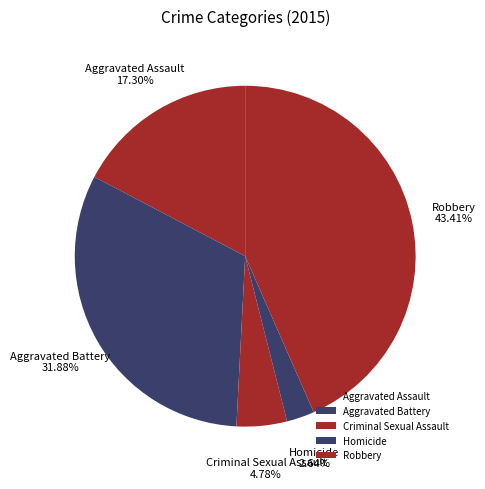

Count the number of slices in the pie.

5